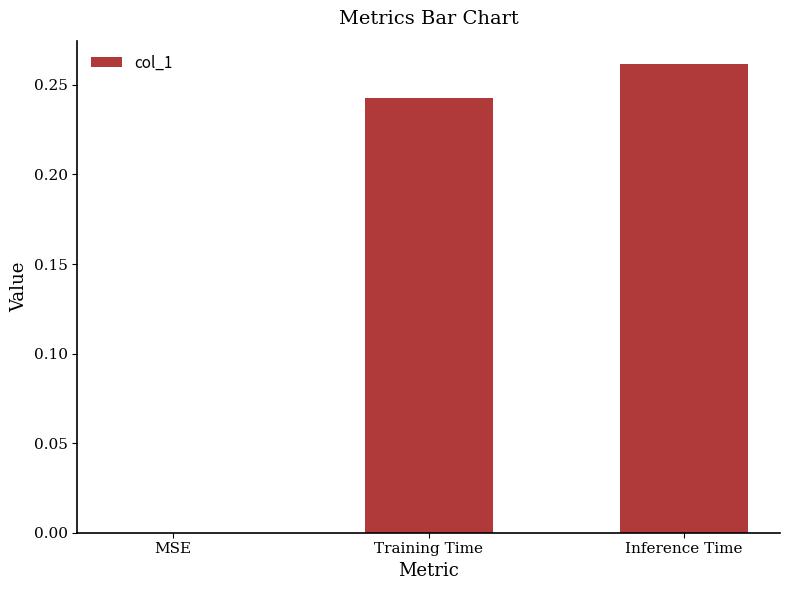

Are the bars horizontal?

No